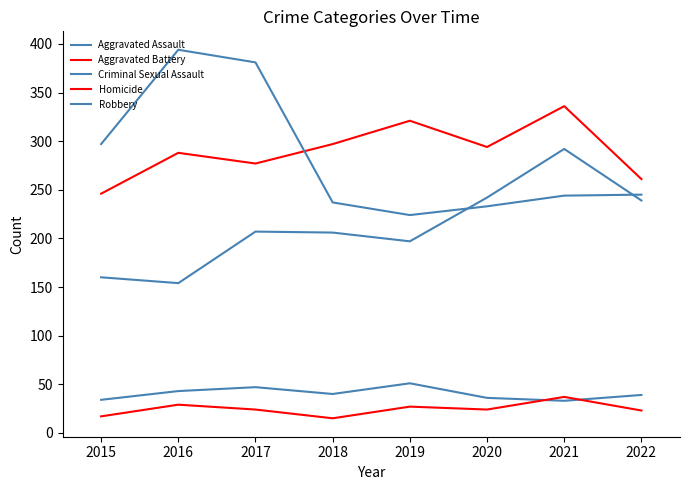

Reading left to right, transcribe all the data shown in this chart.

Aggravated Assault: 160	154	207	206	197	242	292	239
Aggravated Battery: 246	288	277	297	321	294	336	261
Criminal Sexual Assault: 34	43	47	40	51	36	33	39
Homicide: 17	29	24	15	27	24	37	23
Robbery: 297	394	381	237	224	233	244	245